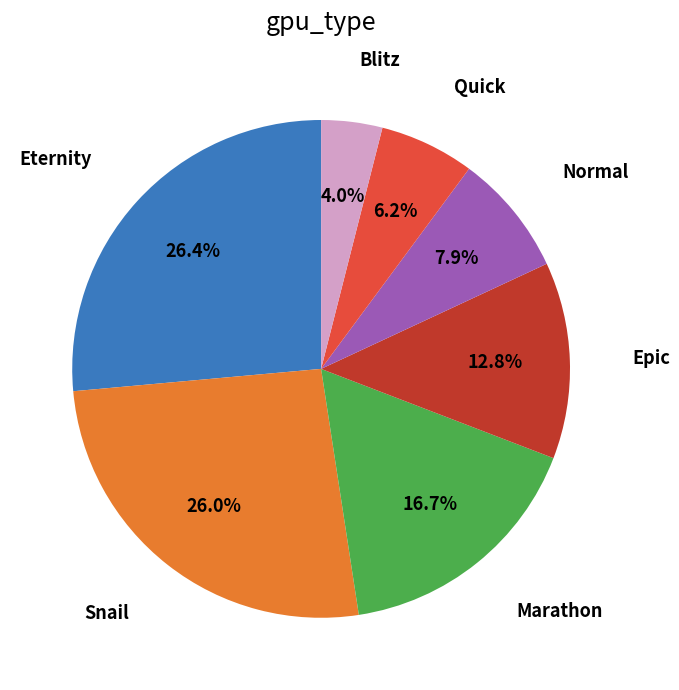

Is there any slice that represents more than half of the pie?

No